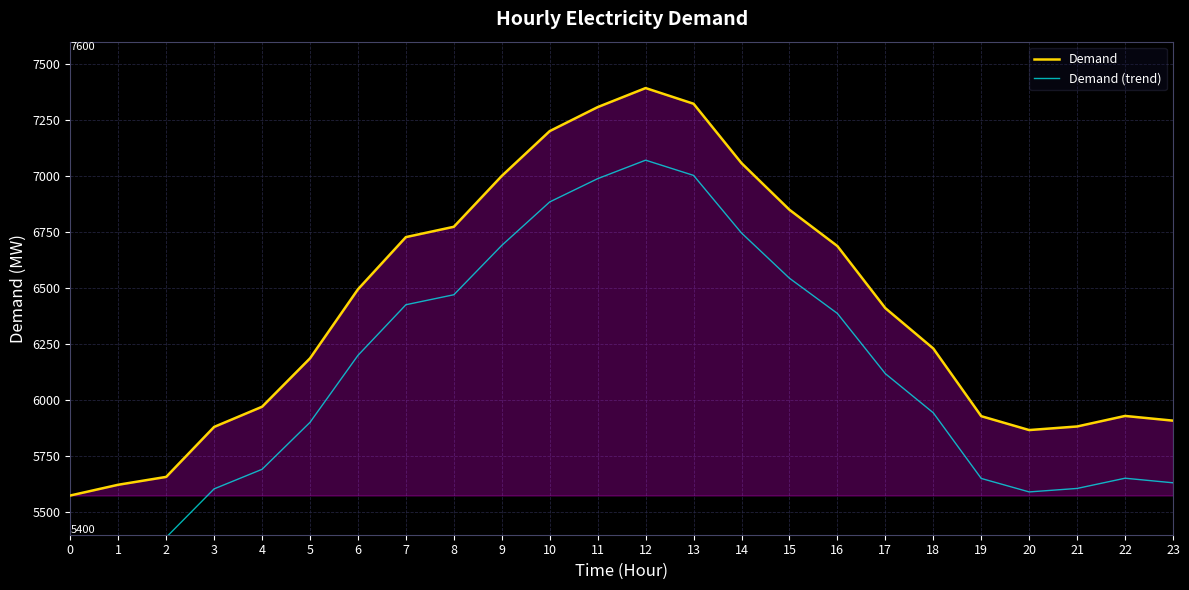

How many data points in Demand (trend) are less than 6118?

12